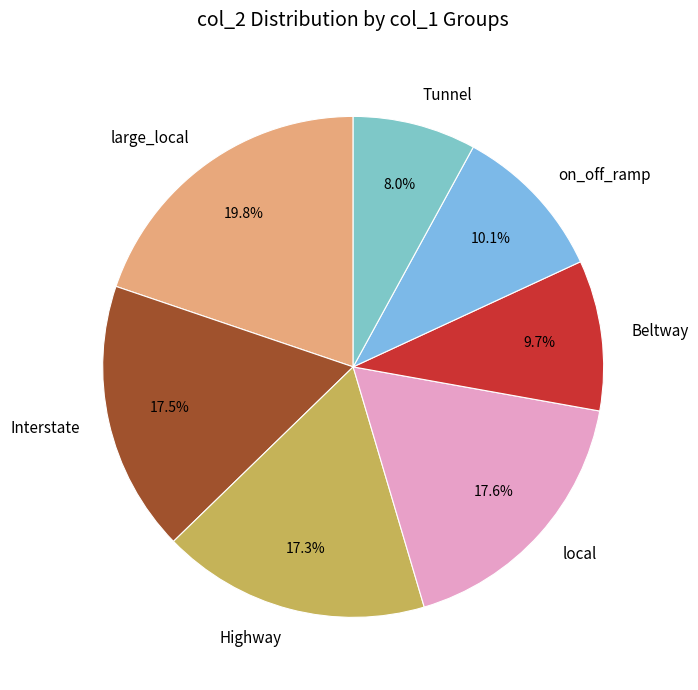

To the nearest percent, what is the average slice percentage?

14%